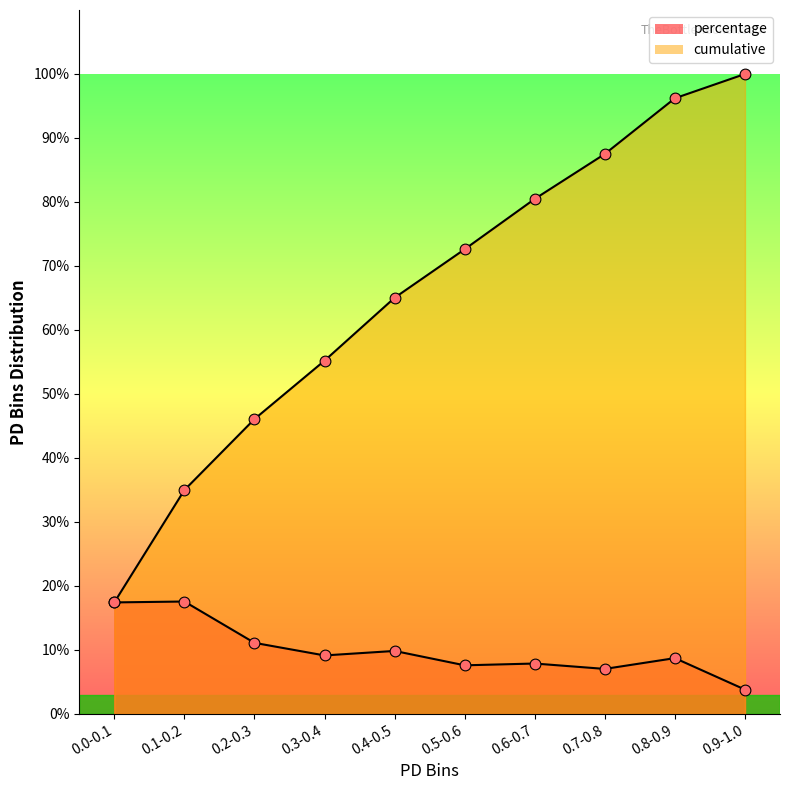

Which series reaches the minimum Y coordinate?

percentage